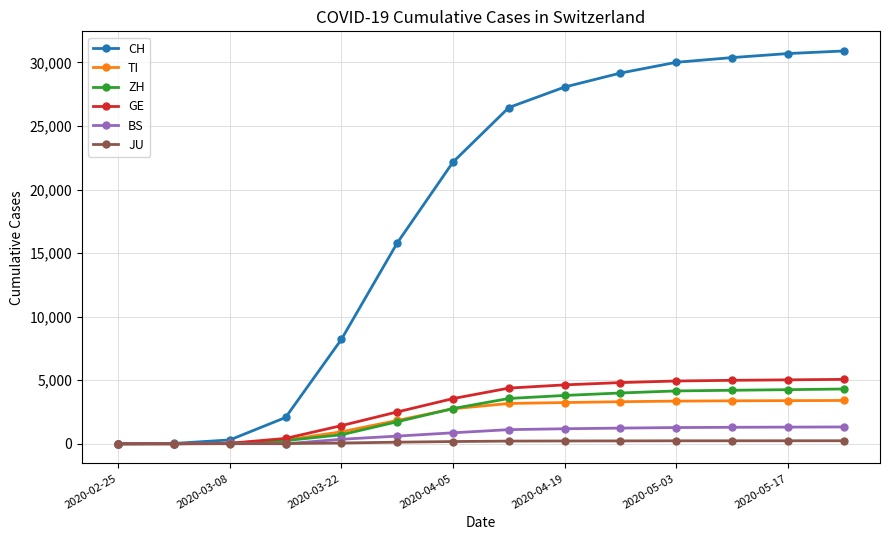

At how many categories does at least one series exceed 24459?

7